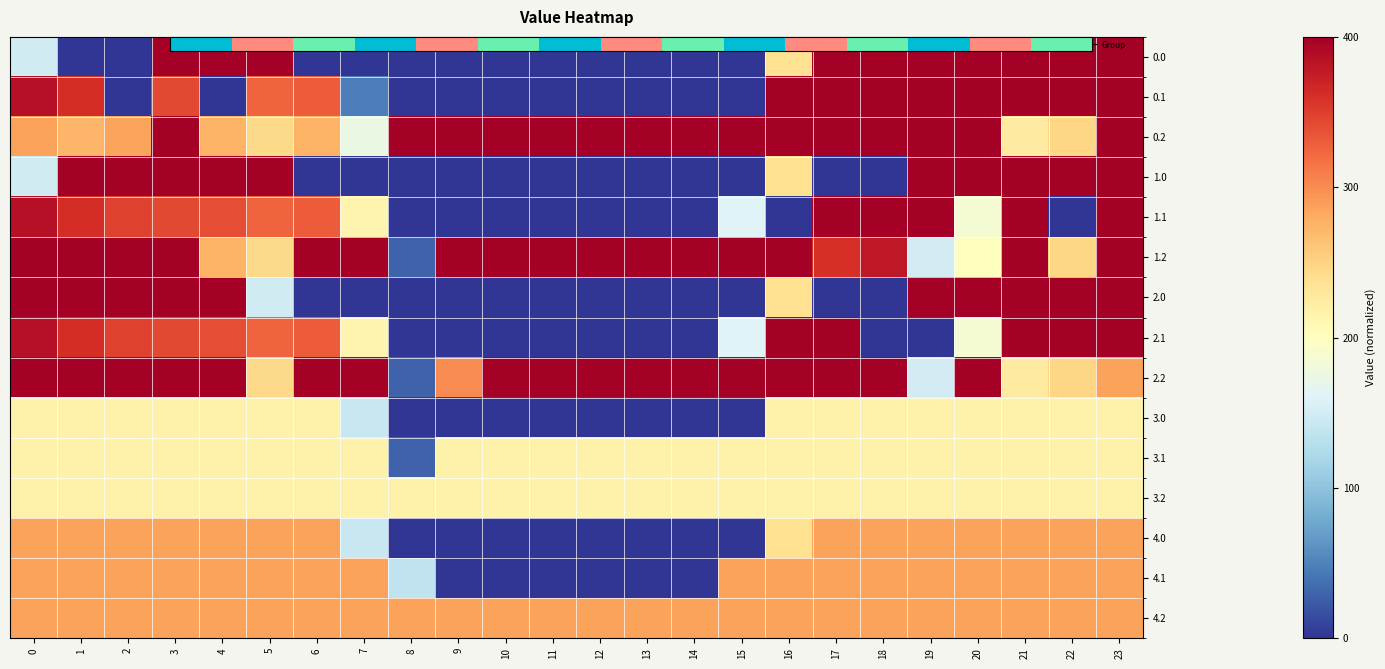

At which category does the chart reach its minimum across all series?

1